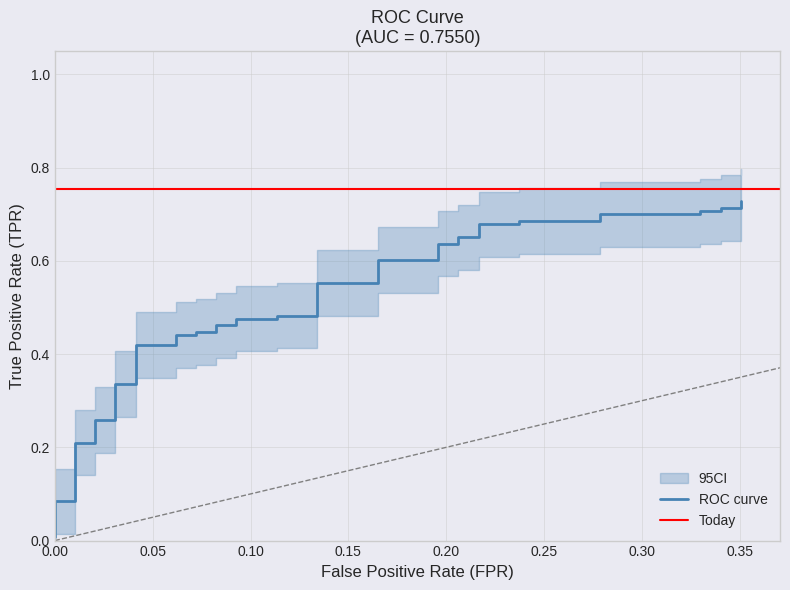

Does the chart display data point markers on the line(s)?

No